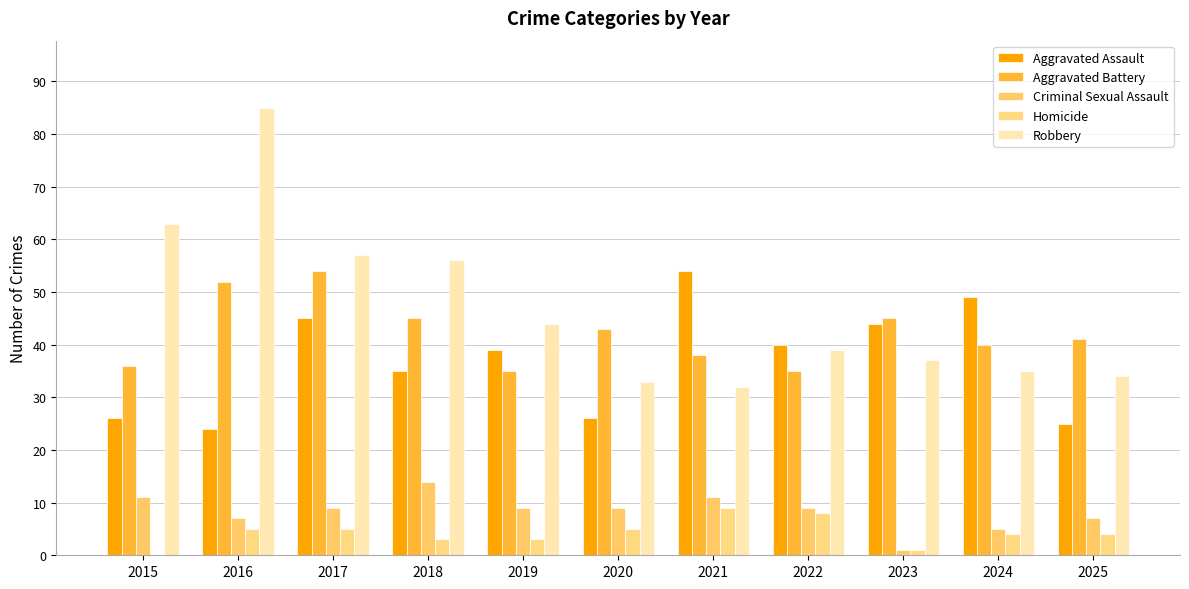

The Homicide series shows 4 at 2024. True or false?

True